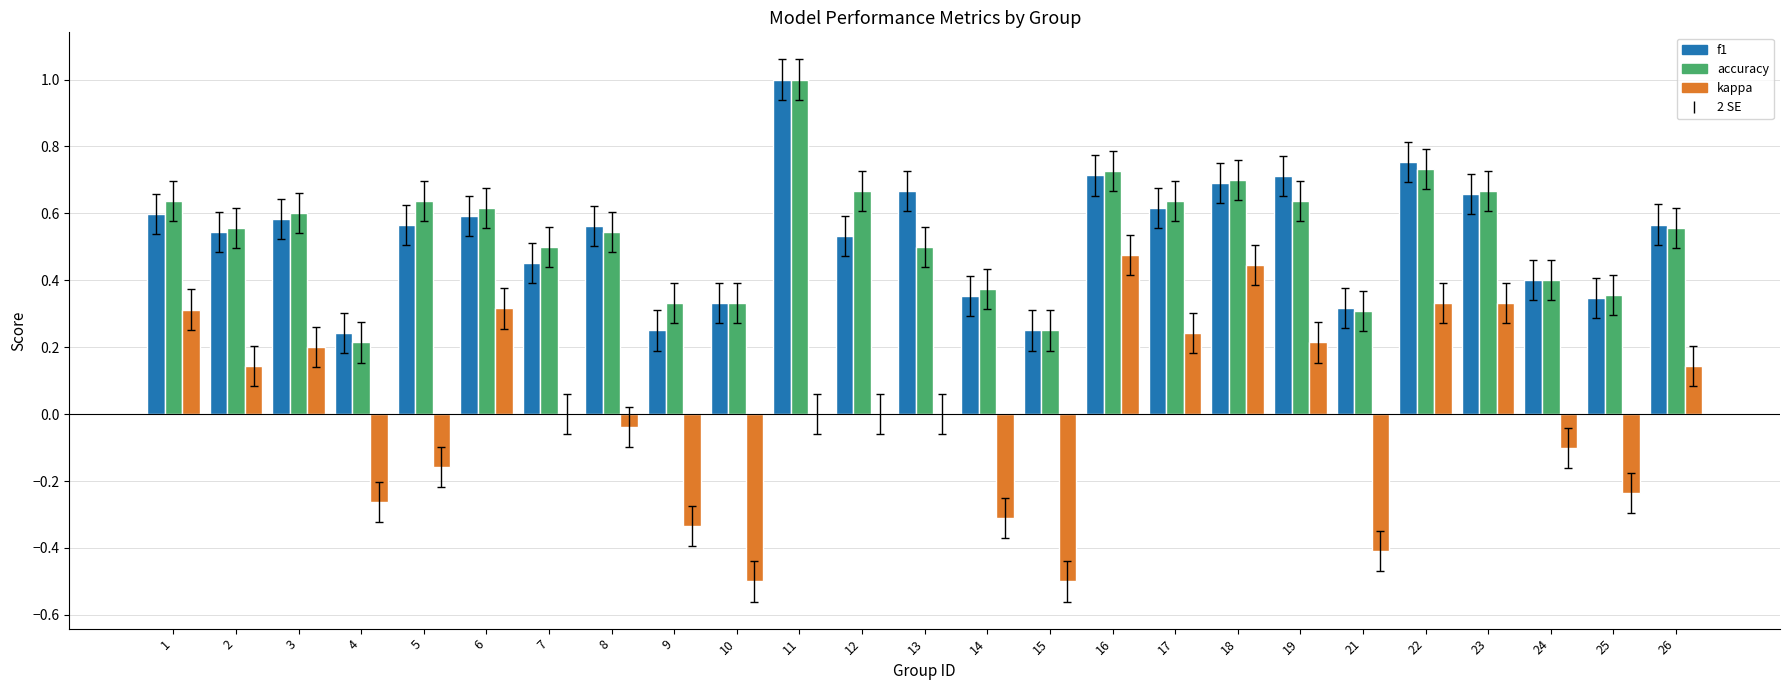

Count the number of data series in this chart.

3